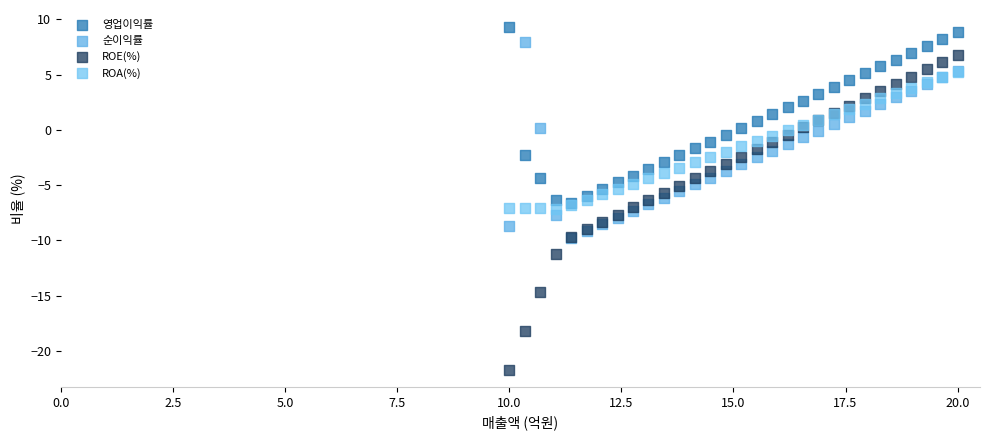

Which series reaches the minimum Y coordinate?

ROE(%)